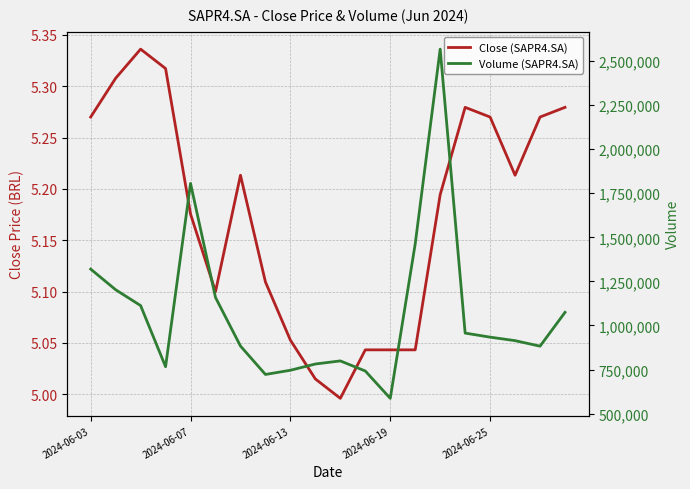

Reading left to right, extract all data points from this chart.

Close (SAPR4.SA): 5.3	5.3	5.3	5.3	5.2	5.1	5.2	5.1	5.1	5.0	5.0	5.0	5.0	5.0	5.2	5.3	5.3	5.2	5.3	5.3
Volume (SAPR4.SA): 1319700.0	1202700.0	1112800.0	766200.0	1805600.0	1158800.0	883500.0	722300.0	746100.0	781600.0	799100.0	741900.0	586800.0	1462900.0	2567000.0	956800.0	933800.0	914000.0	882700.0	1074500.0